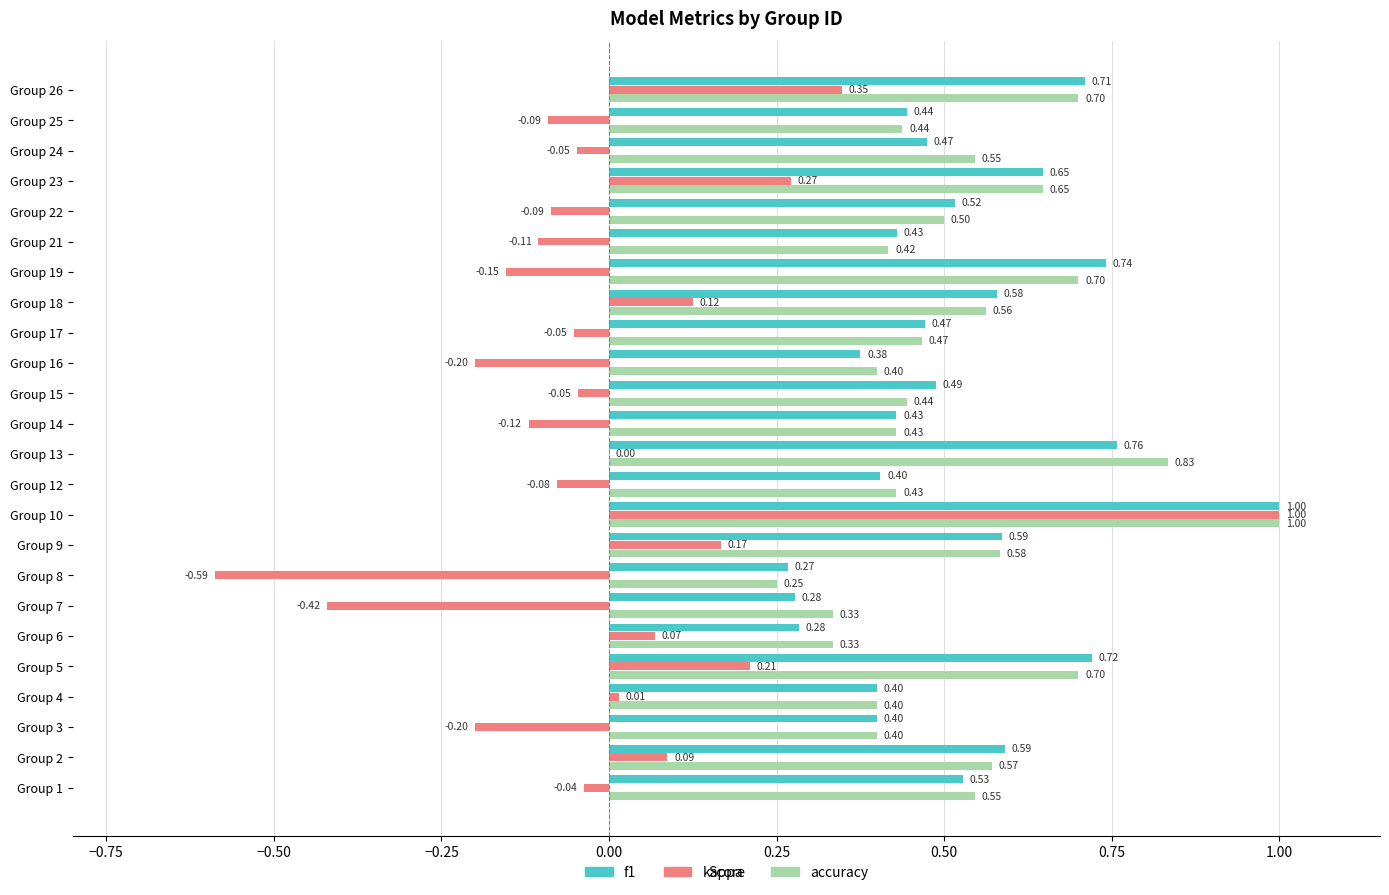

What are all the series names shown in the legend?

f1, kappa, accuracy